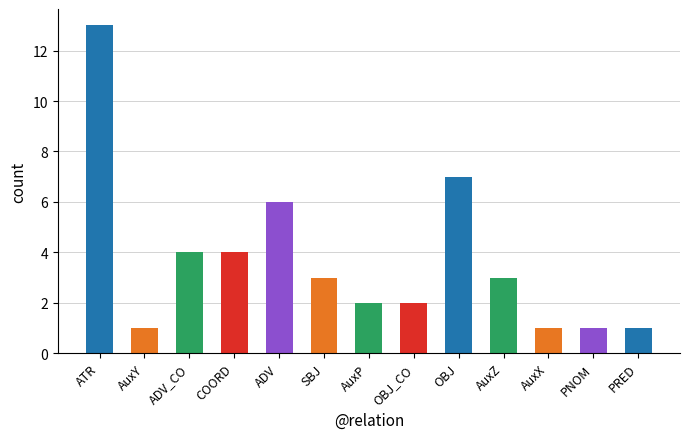

What is the change in value from OBJ_CO to OBJ?

+5